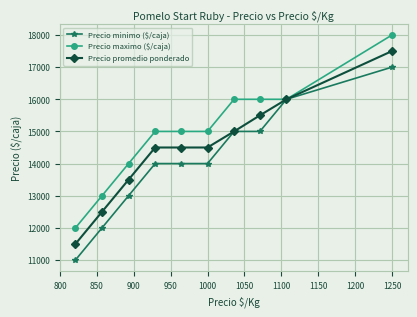

What is the value of the Precio promedio ponderado point at the 7th from the left?

15000